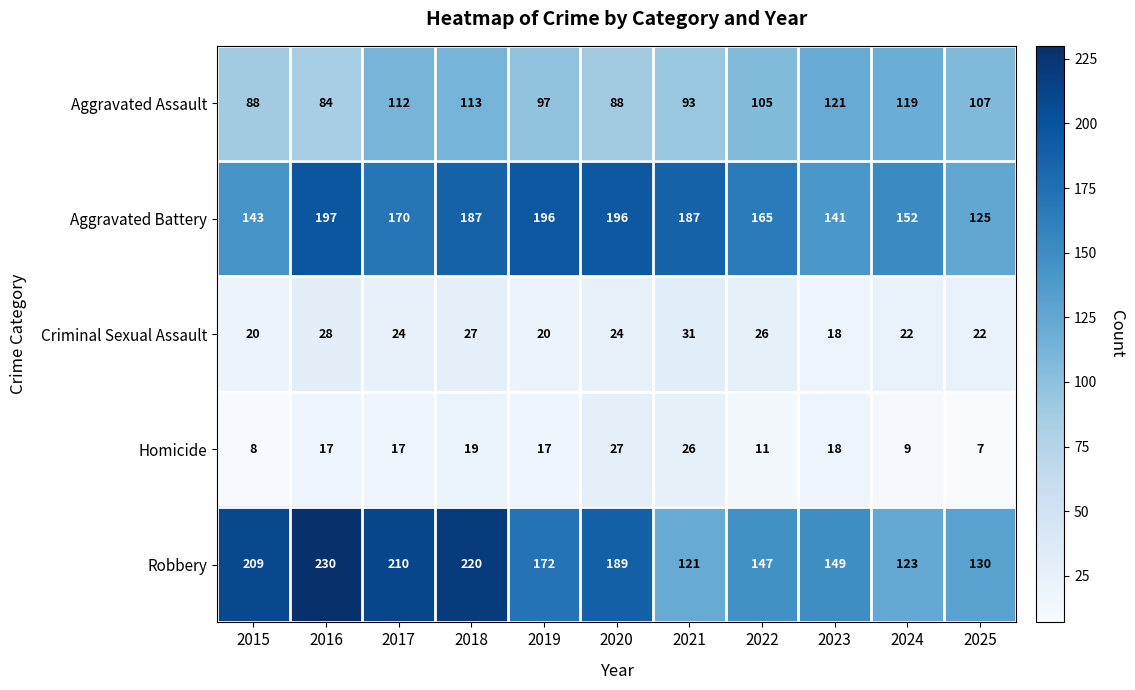

At which category is the sum across all series the highest?

2018